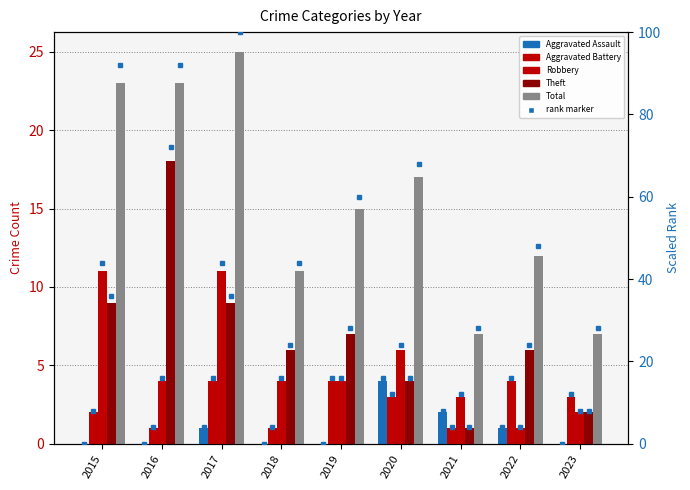

Reading right to left, what are all the values shown in this chart?

Aggravated Assault: 0	1	2	4	0	0	1	0	0
Aggravated Battery: 3	4	1	3	4	1	4	1	2
Robbery: 2	1	3	6	4	4	11	4	11
Theft: 2	6	1	4	7	6	9	18	9
Total: 7	12	7	17	15	11	25	23	23